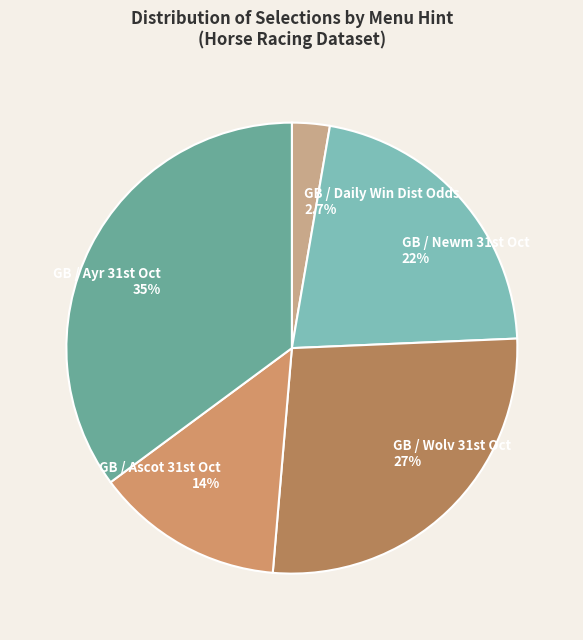

How many slices are in this pie chart?

5